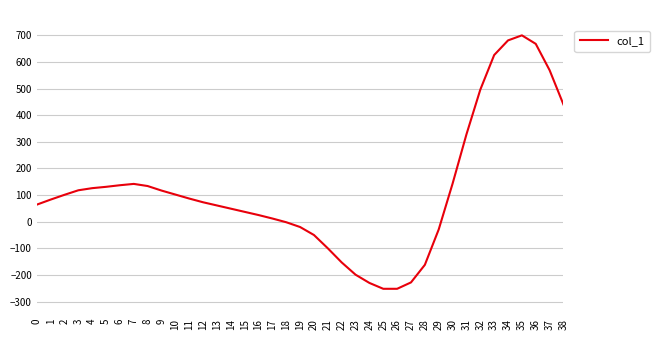

Which category has the highest value across all series?

35